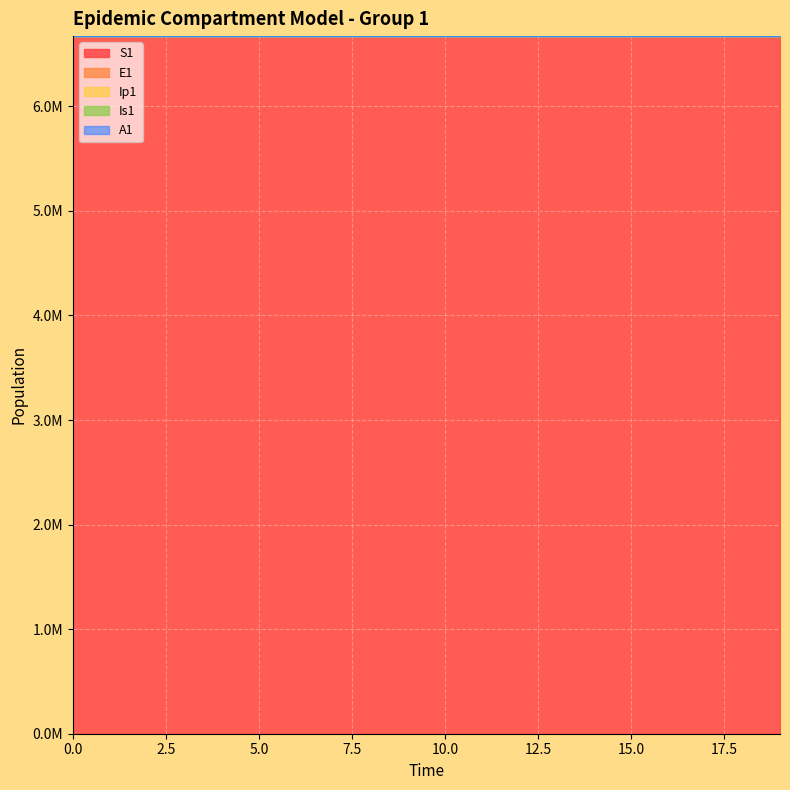

Which label corresponds to the smallest value in the chart?

19